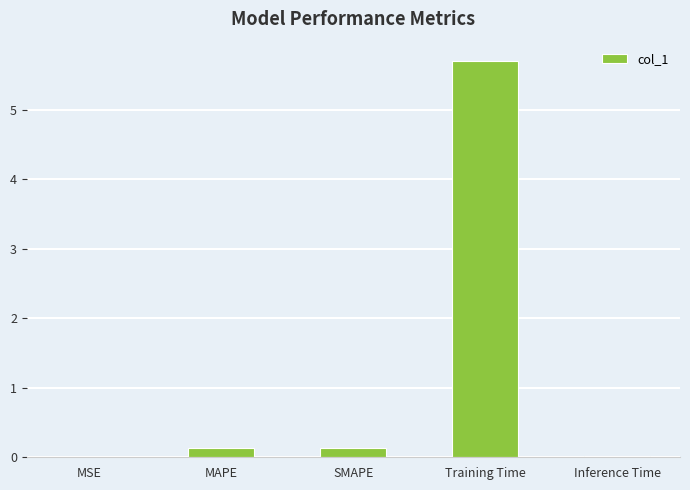

What is the change in value from SMAPE to Training Time?

+5.6